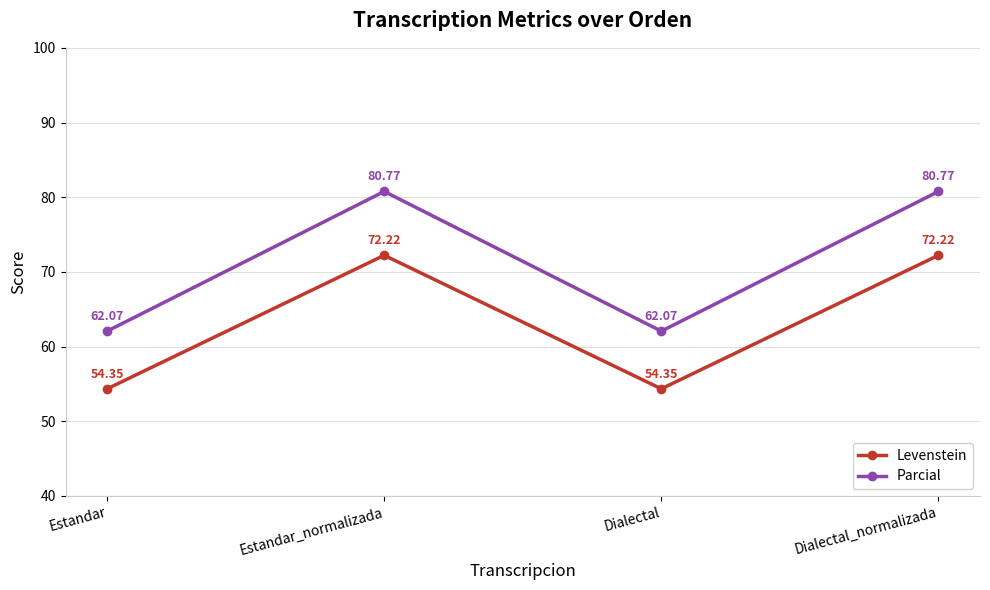

The value of Levenstein at Estandar_normalizada is 46.1. True or false?

False